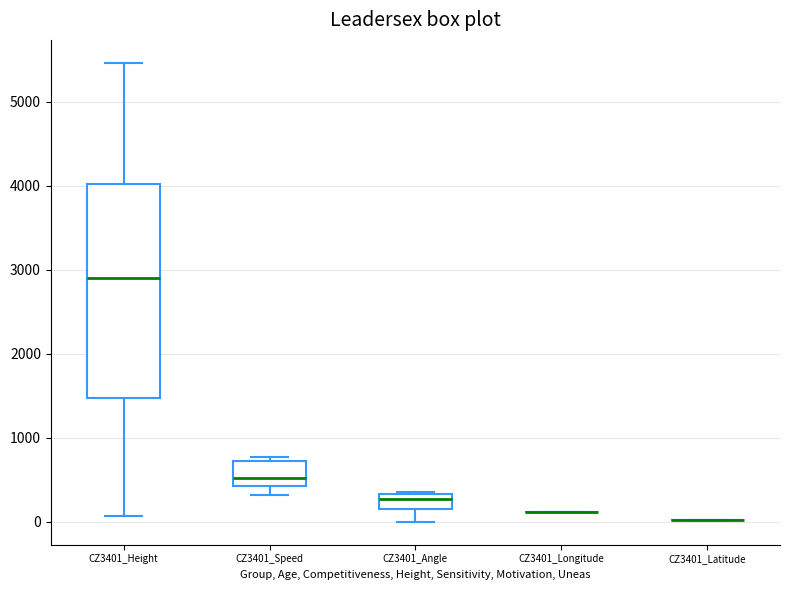

Which box is the tallest, from its lower edge to its upper edge?

CZ3401_Height